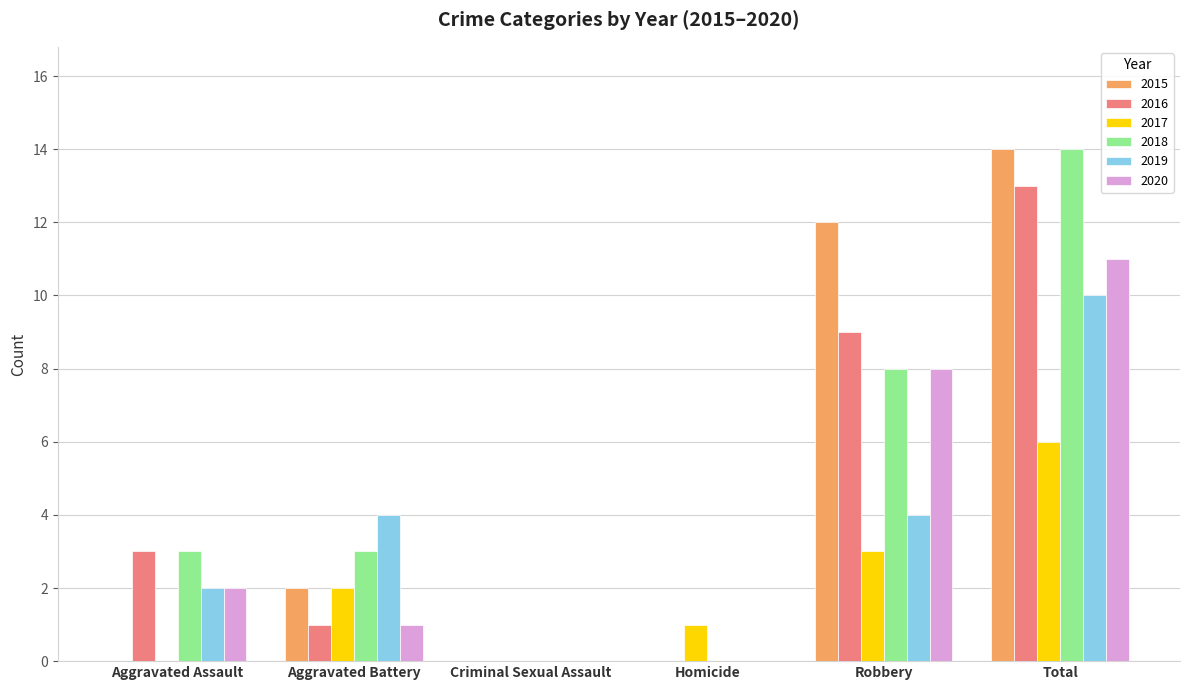

Reading left to right, extract all data points from this chart.

2015: Aggravated Assault=0	Aggravated Battery=2	Criminal Sexual Assault=0	Homicide=0	Robbery=12	Total=14
2016: Aggravated Assault=3	Aggravated Battery=1	Criminal Sexual Assault=0	Homicide=0	Robbery=9	Total=13
2017: Aggravated Assault=0	Aggravated Battery=2	Criminal Sexual Assault=0	Homicide=1	Robbery=3	Total=6
2018: Aggravated Assault=3	Aggravated Battery=3	Criminal Sexual Assault=0	Homicide=0	Robbery=8	Total=14
2019: Aggravated Assault=2	Aggravated Battery=4	Criminal Sexual Assault=0	Homicide=0	Robbery=4	Total=10
2020: Aggravated Assault=2	Aggravated Battery=1	Criminal Sexual Assault=0	Homicide=0	Robbery=8	Total=11